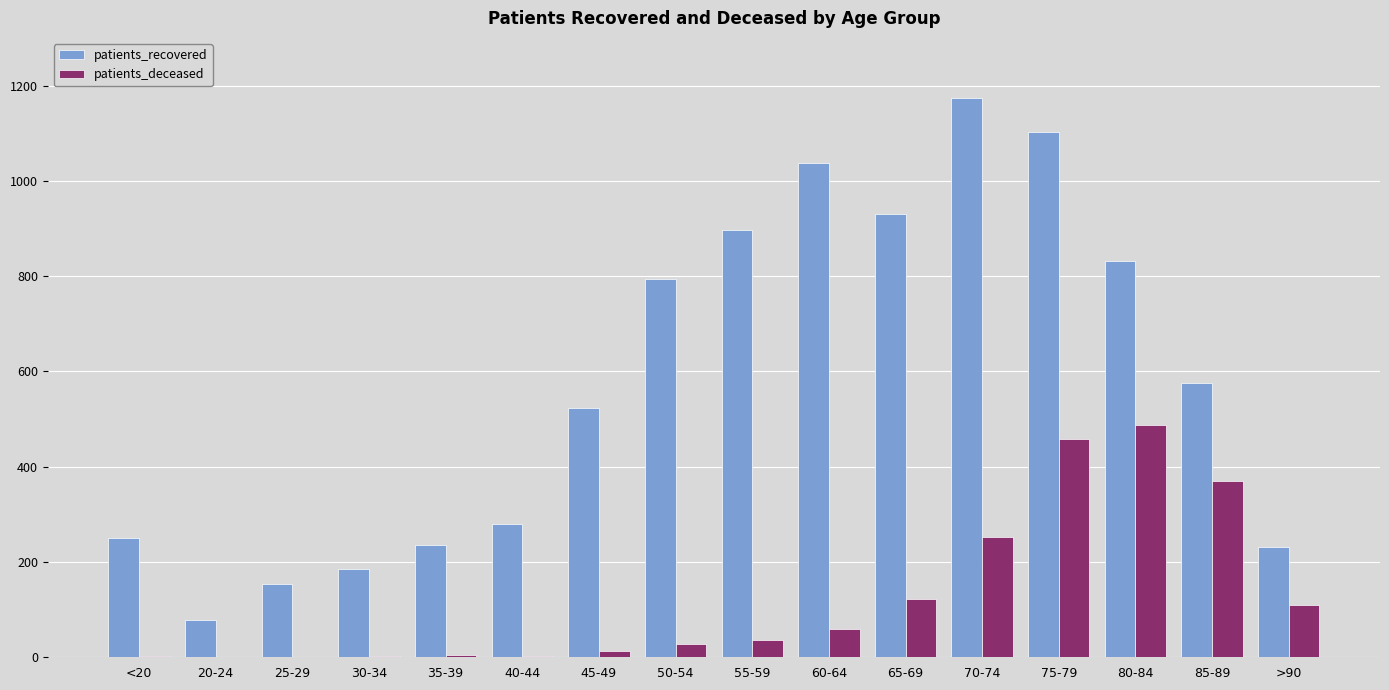

Where is patients_deceased nearest to the value 244?

70-74